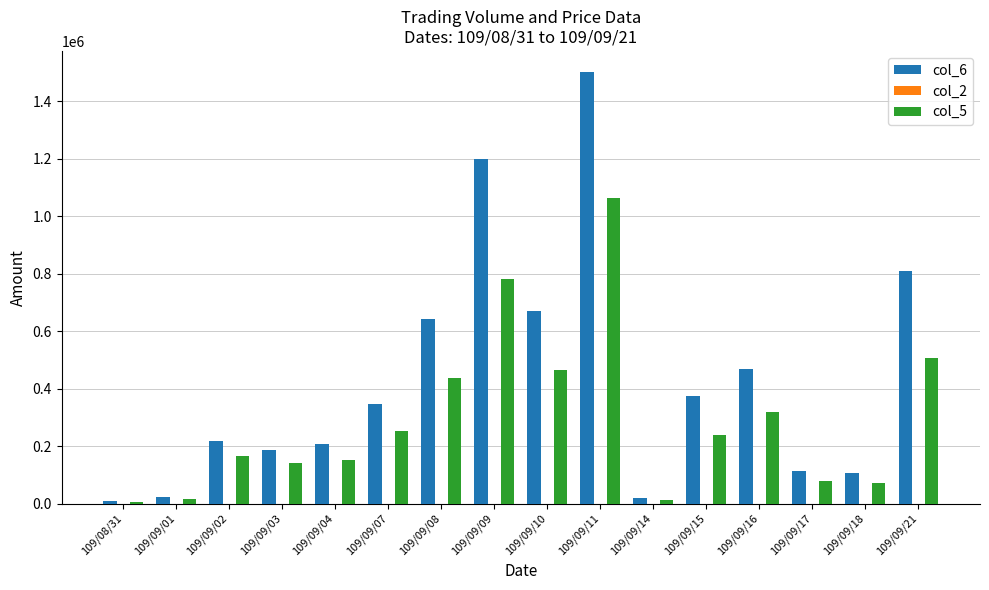

Is the value of col_5 at 109/09/09 greater than the value of col_6 at 109/09/01?

Yes